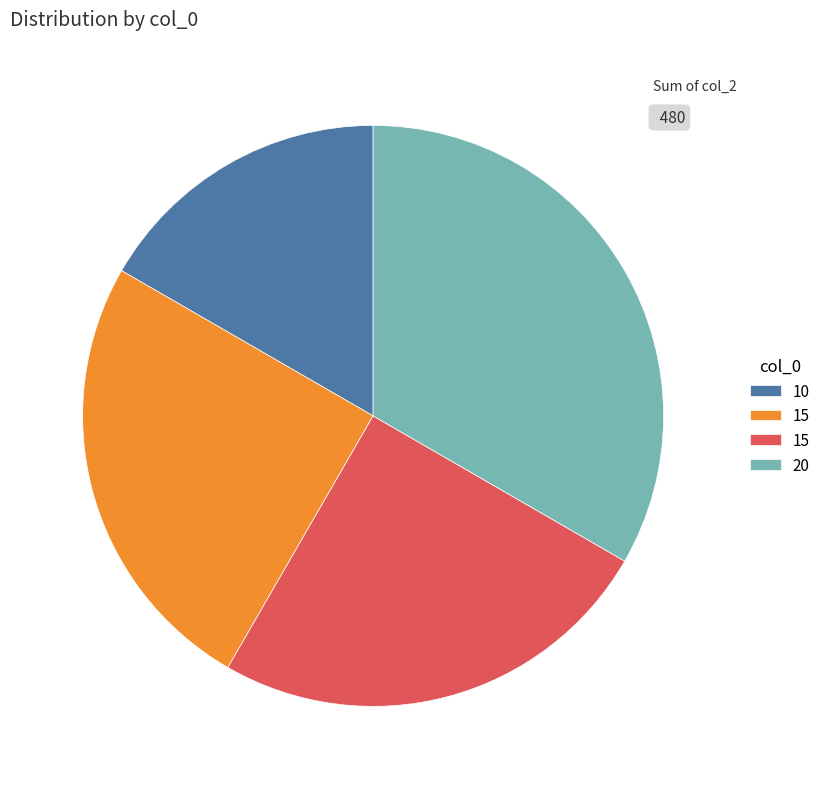

Is there a majority slice in this chart?

No